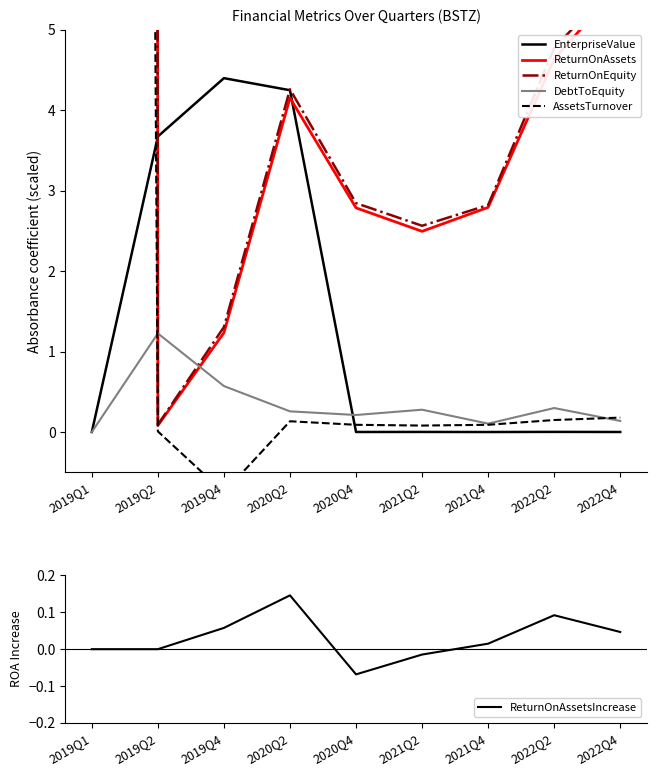

What value does the DebtToEquity series have at 2019Q2?

1.2